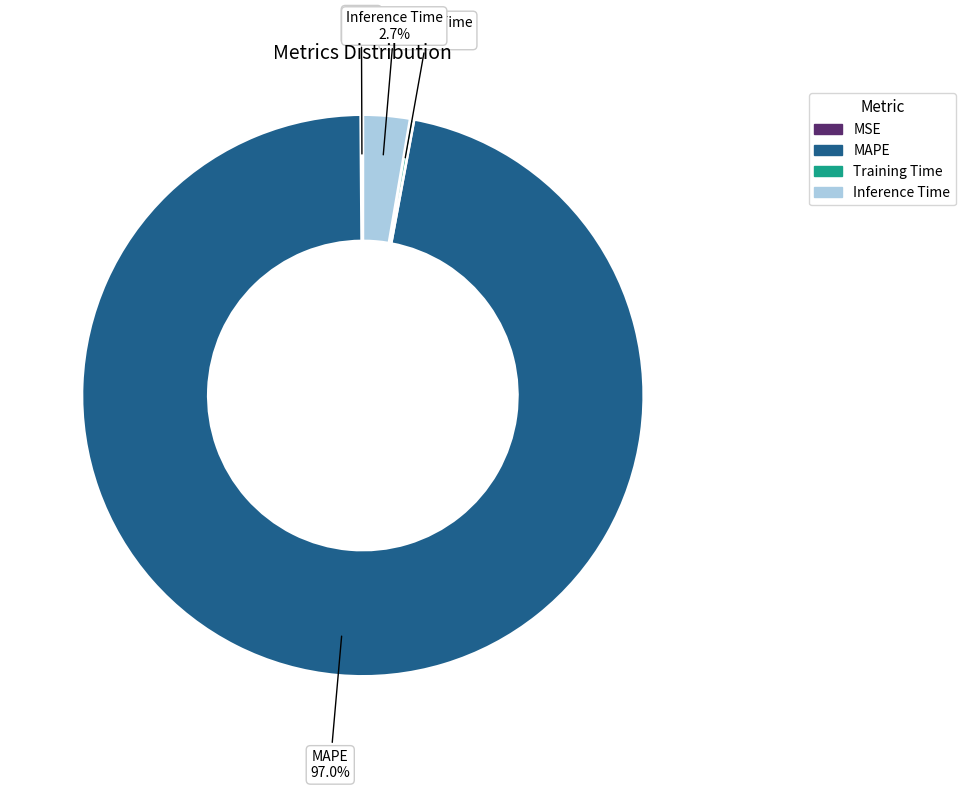

Which has a higher value, Inference Time or MAPE?

MAPE